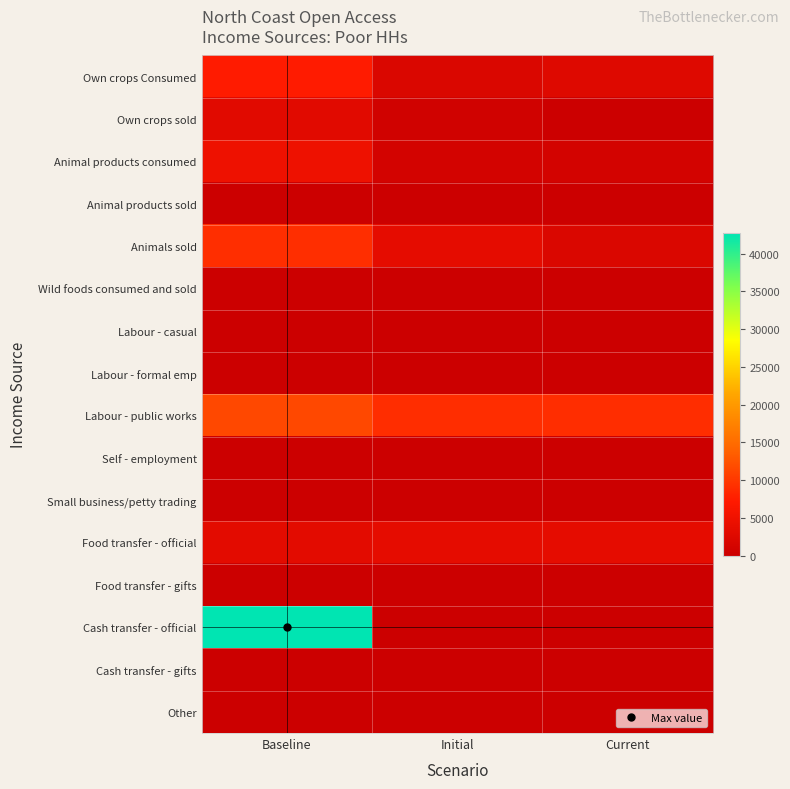

Which series has the largest total across all categories?

Cash transfer - official